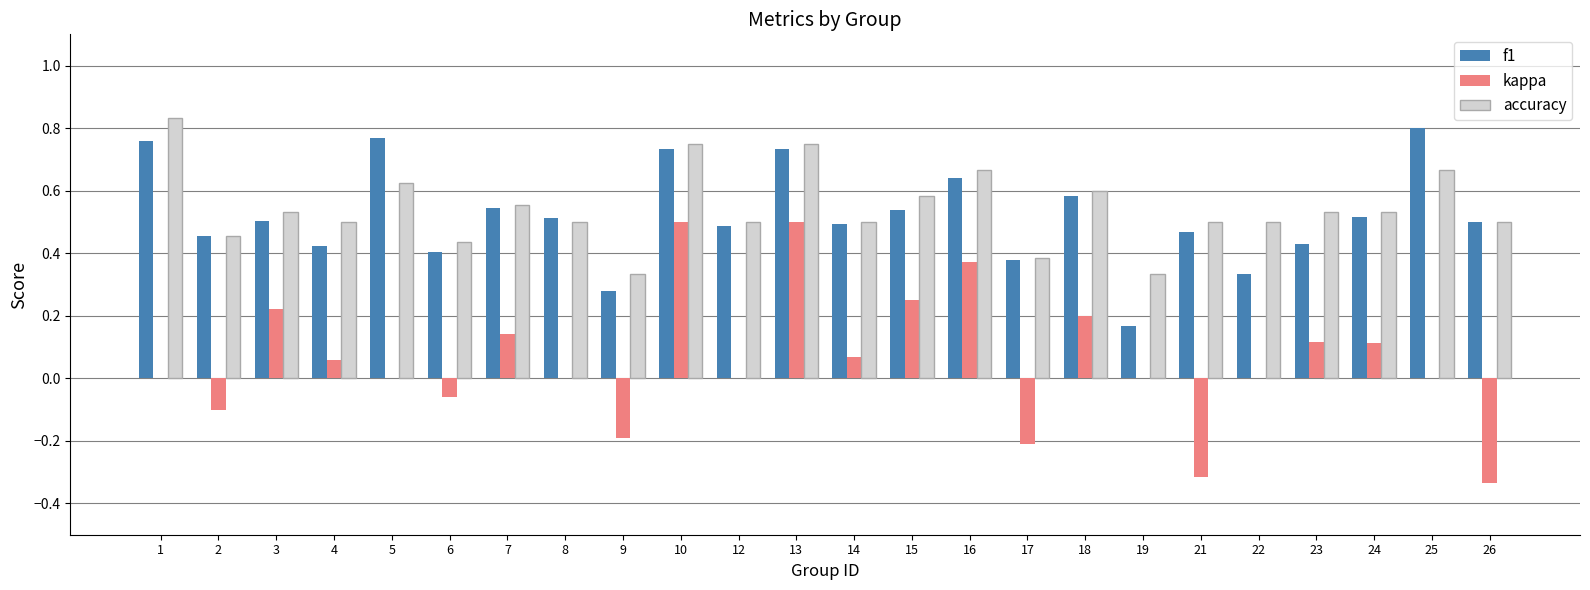

What is the sum of the kappa values at 9 and 21?

-0.5